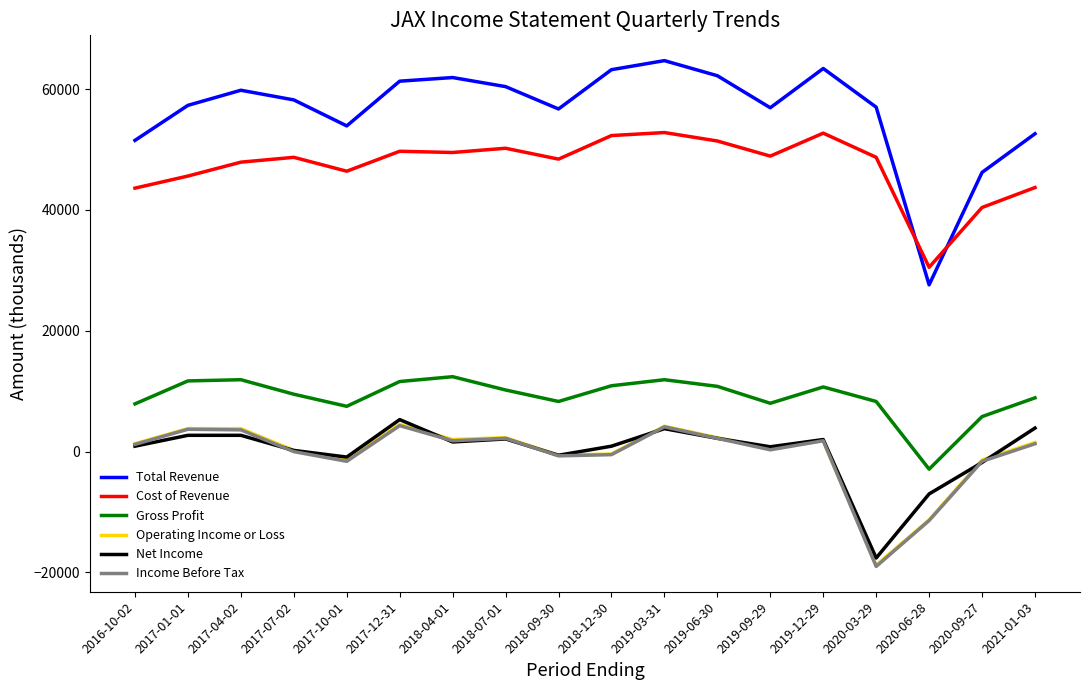

True or false: Cost of Revenue and Income Before Tax cross at least once.

False